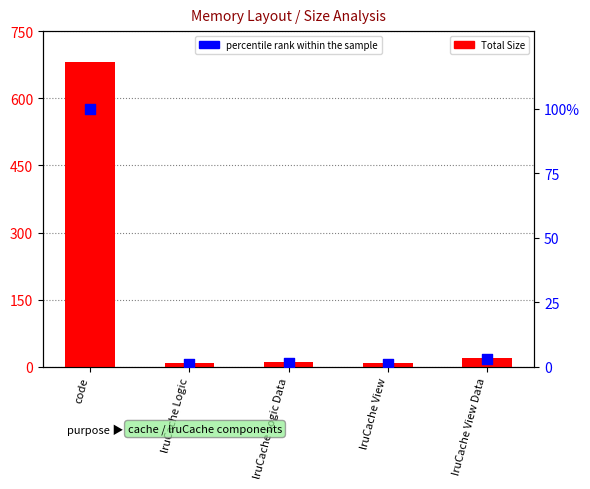

At which category is the sum across all series the highest?

code